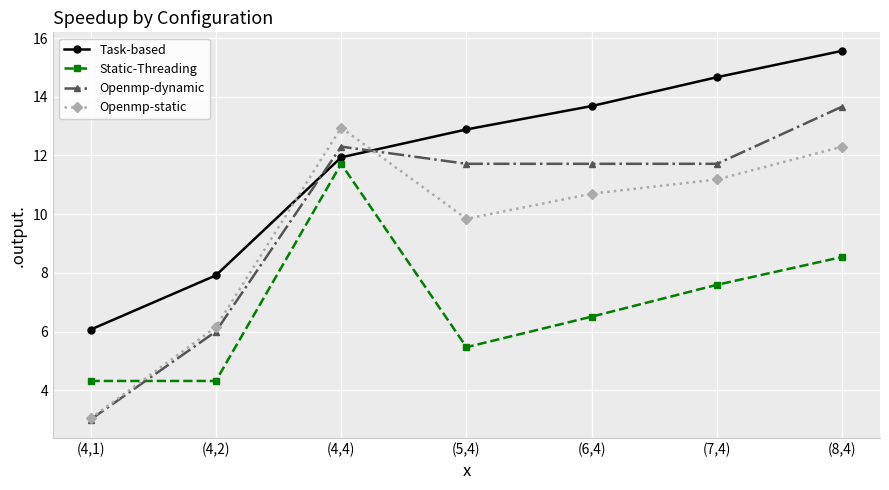

Which series changed the most between (5,4) and (7,4)?

Static-Threading